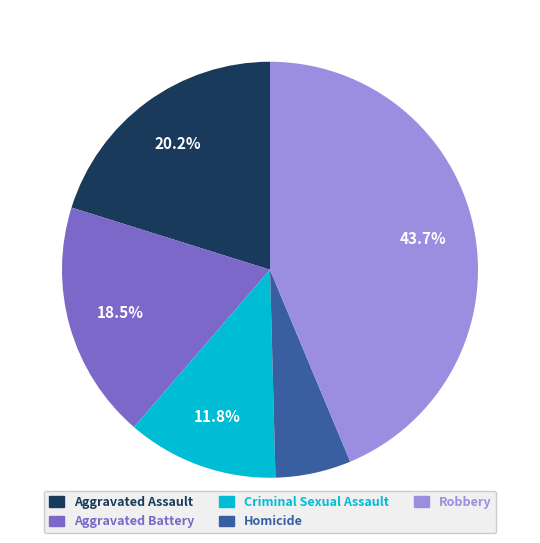

Is there a majority slice in this chart?

No